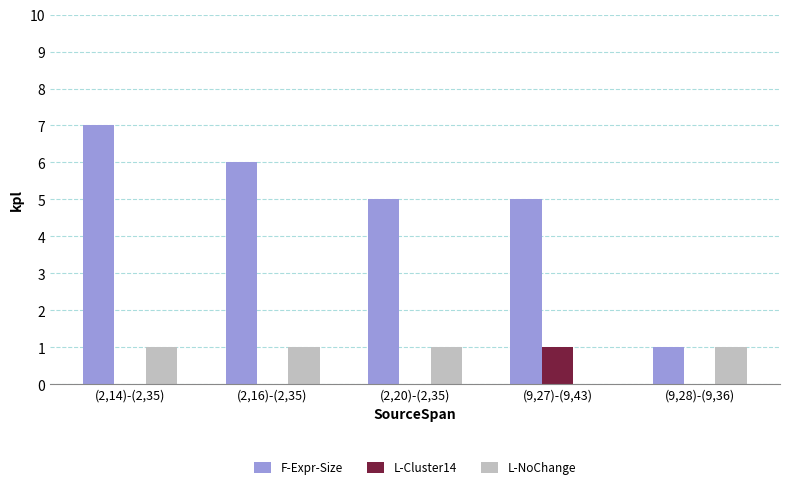

What is the spread (max minus min) of values at (9,28)-(9,36)?

1